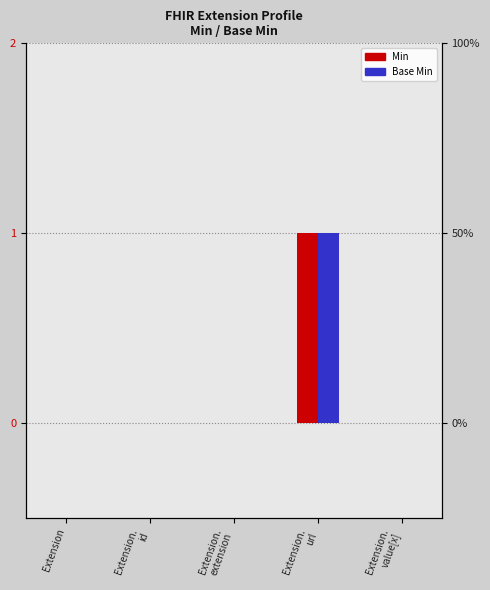

Reading left to right, extract all data points from this chart.

Min: Extension=0	Extension.
id=0	Extension.
extension=0	Extension.
url=1	Extension.
value[x]=0
Base Min: Extension=0	Extension.
id=0	Extension.
extension=0	Extension.
url=1	Extension.
value[x]=0